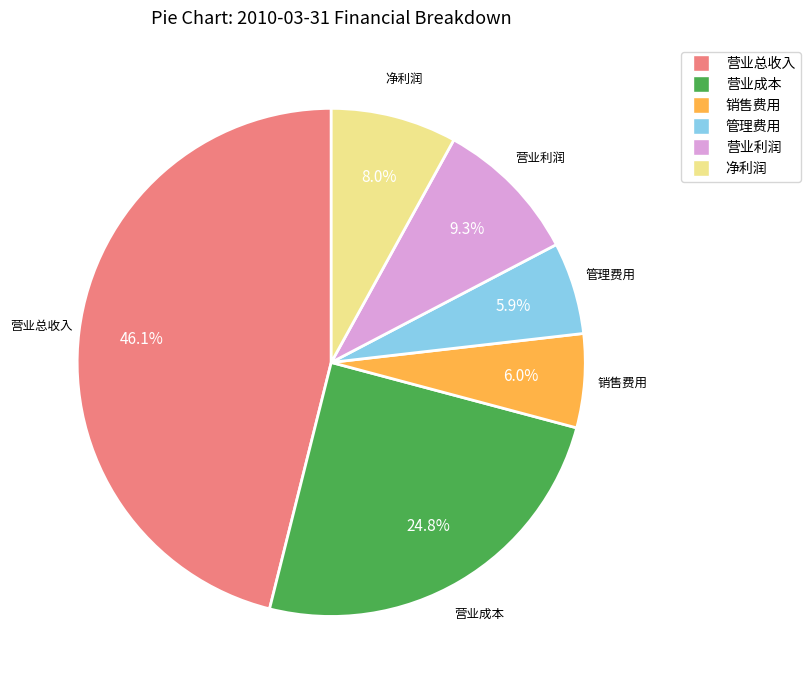

To the nearest percent, what is the difference between the largest and smallest slice percentages?

40%